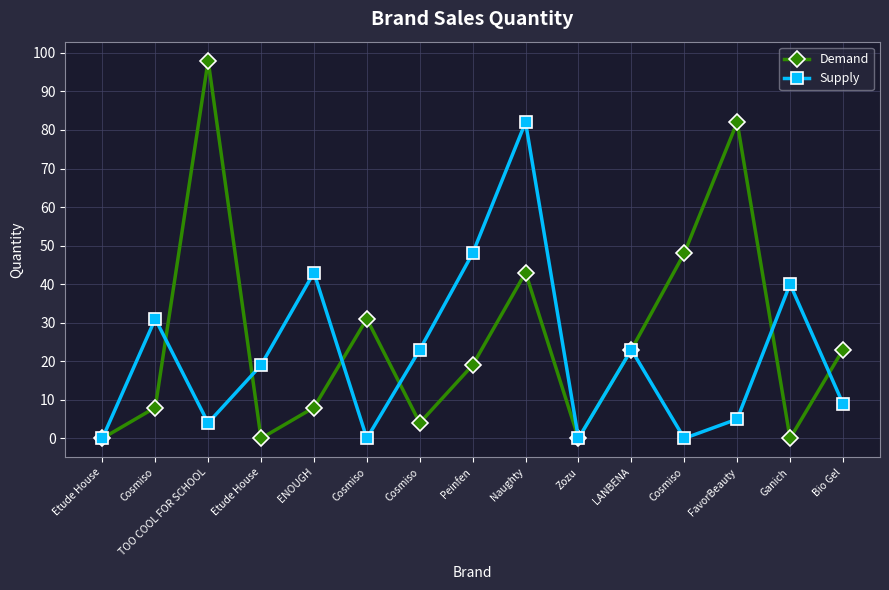

How many times do Demand and Supply cross each other?

6